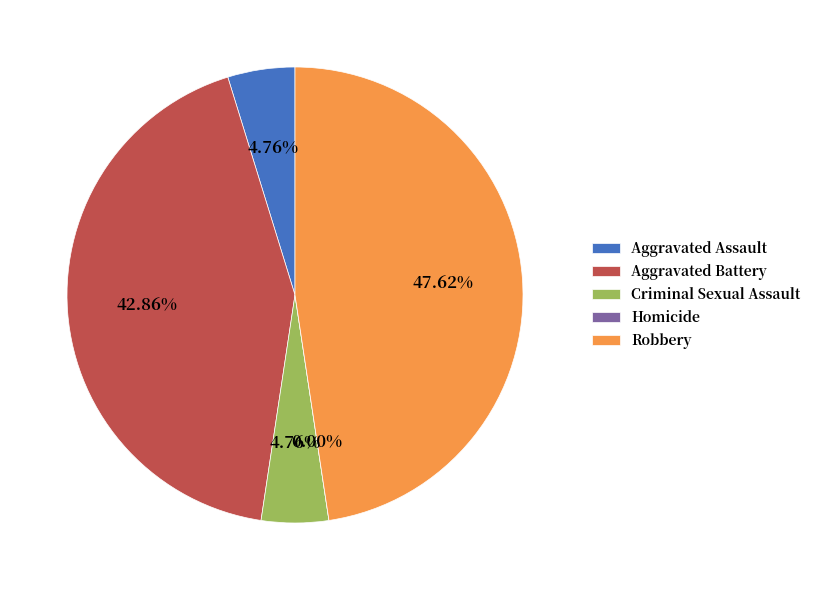

How many slices are in this pie chart?

5